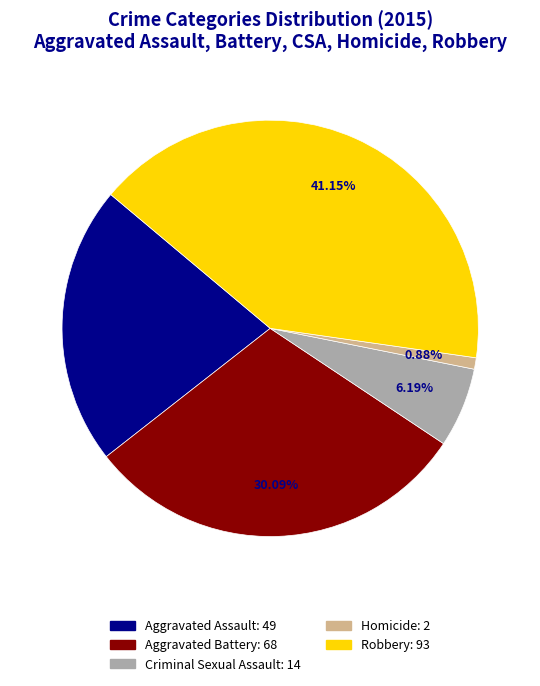

Count the number of slices in the pie.

5